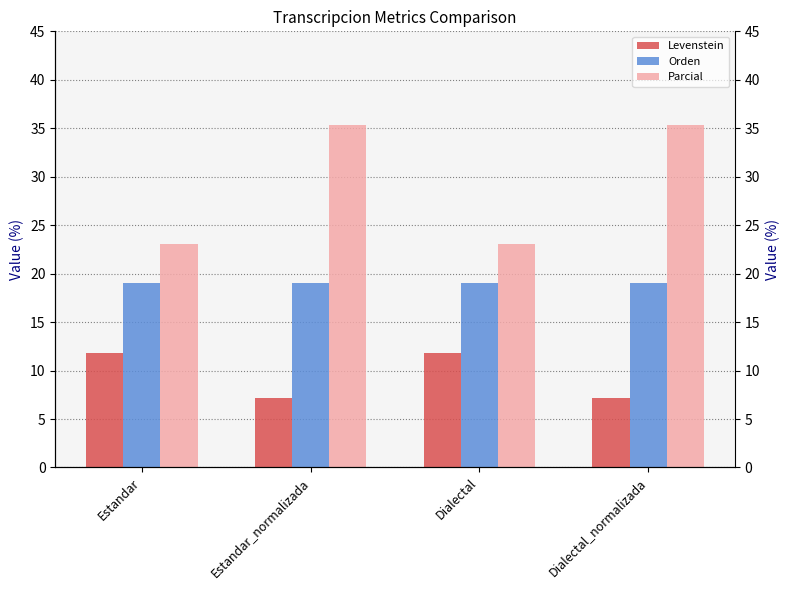

At which category is the sum across all series the highest?

Estandar_normalizada